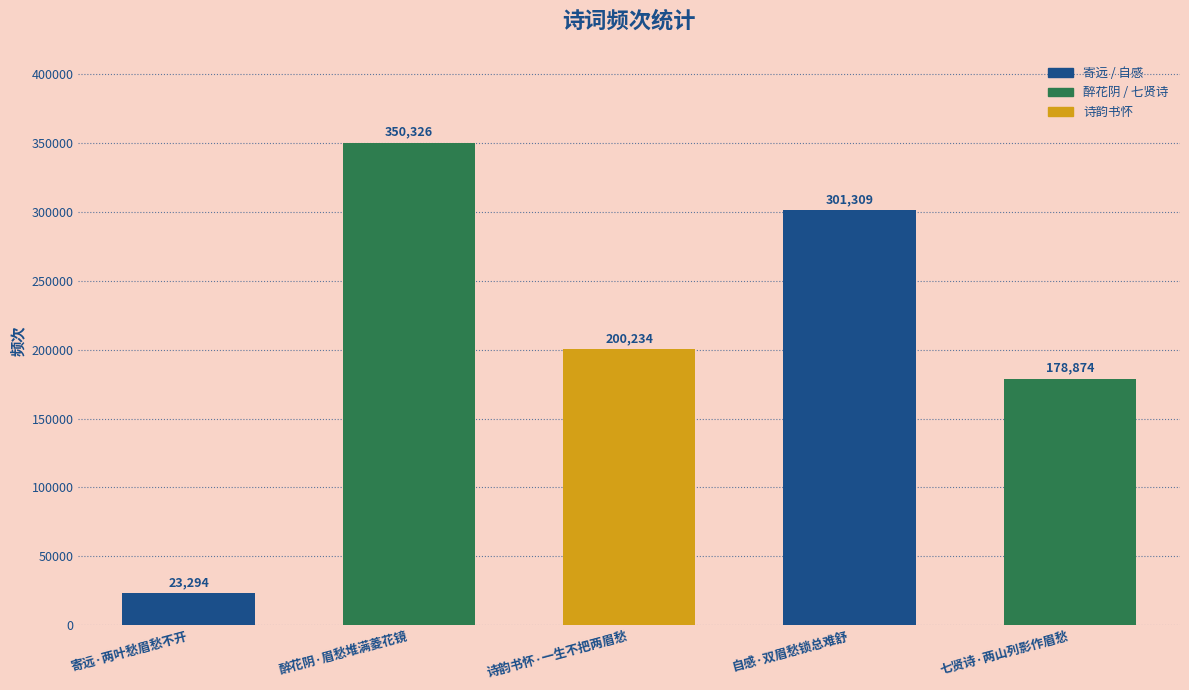

Is it true that the value at 寄远·两叶愁眉愁不开 is 23294?

True